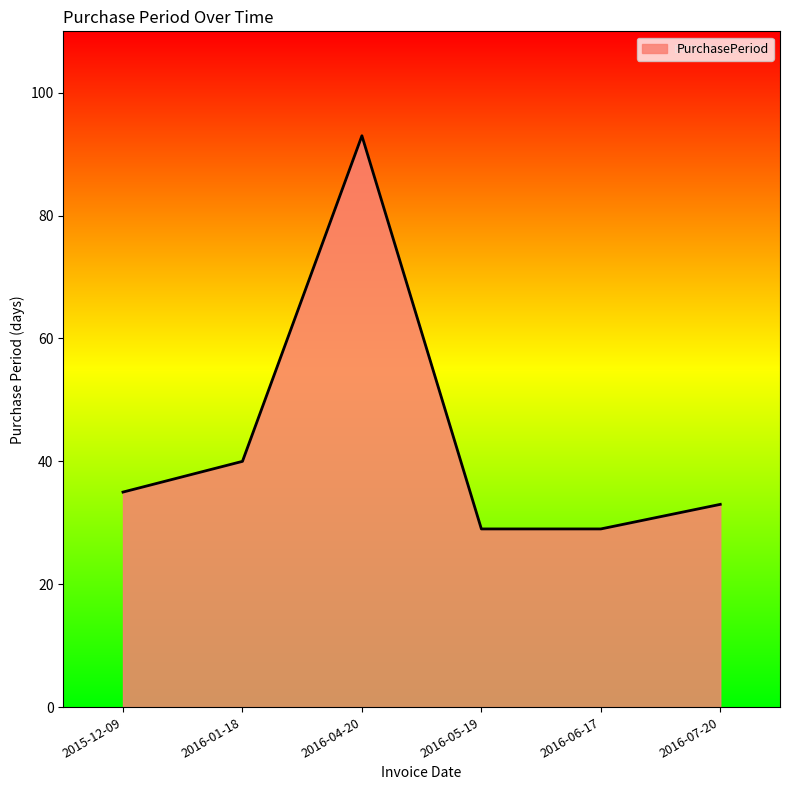

What is the greatest value displayed?

93